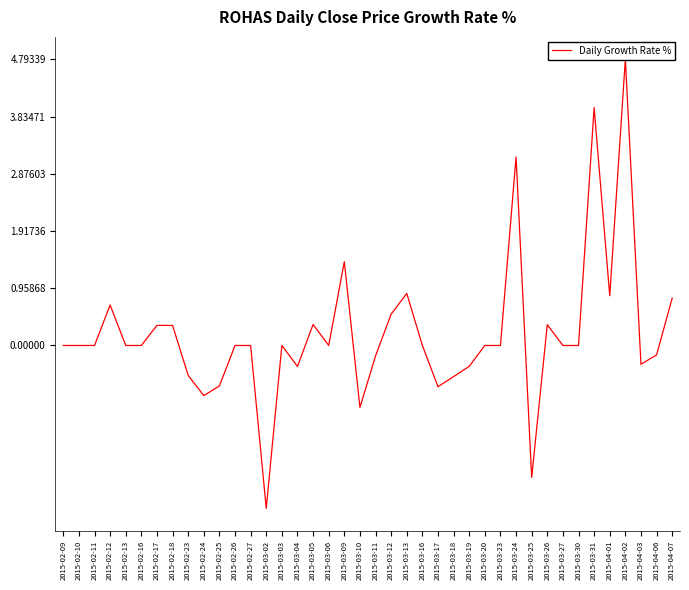

What is the sum of the values at 2015-02-24 and 2015-03-03?

-0.8